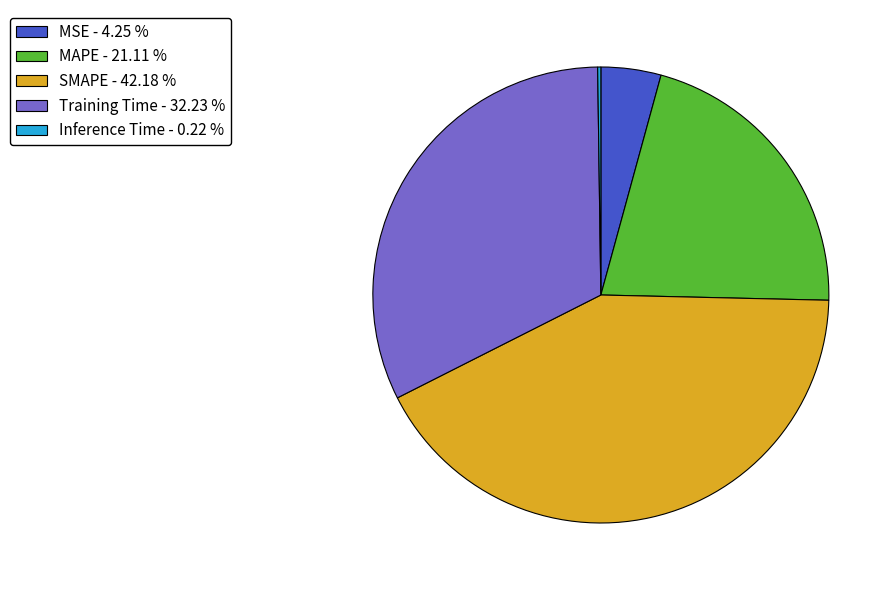

Does MAPE - 21.11 % represent more than half of the total?

No